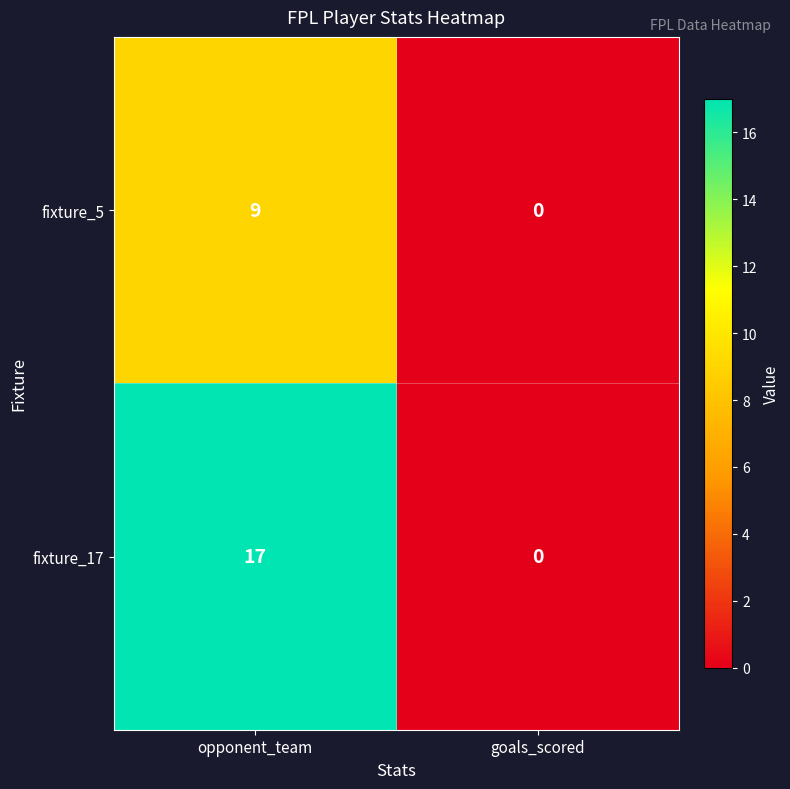

At which label does fixture_5 reach its minimum?

goals_scored